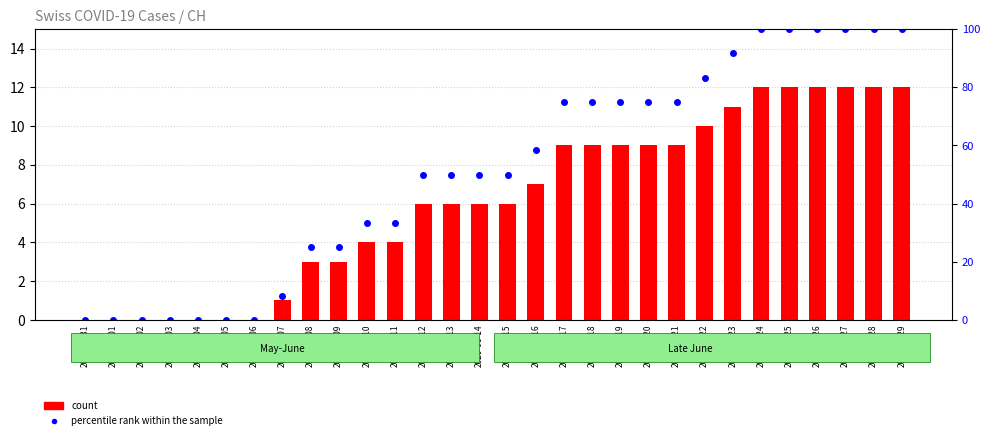

The CH (count) series shows 9.0 at 2020-06-21. True or false?

True